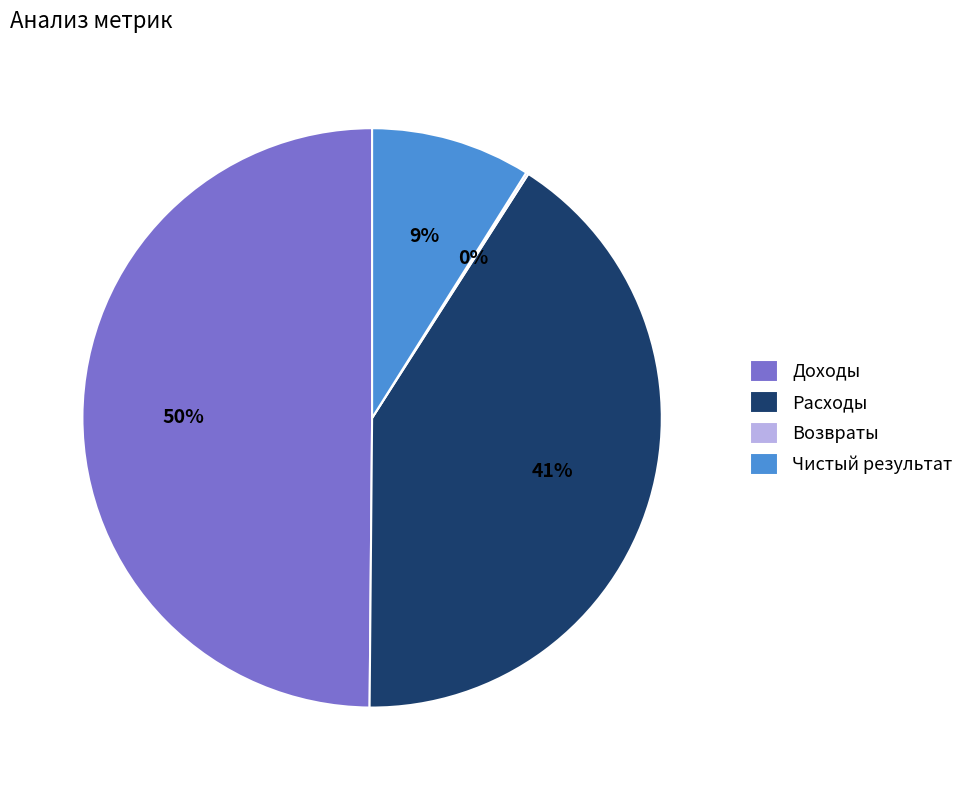

To the nearest percent, what is the average slice percentage?

25%